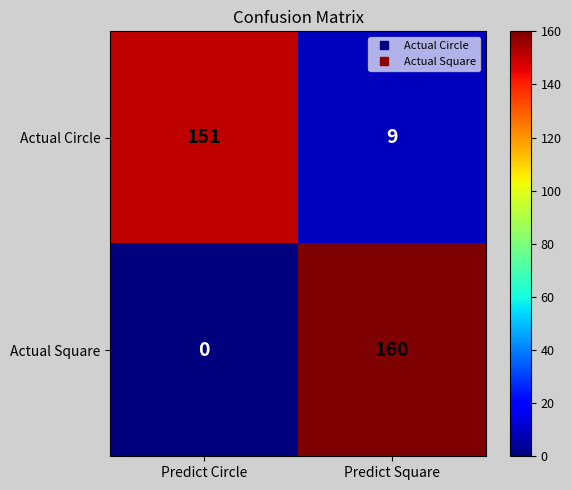

At how many categories does at least one series exceed 86?

2